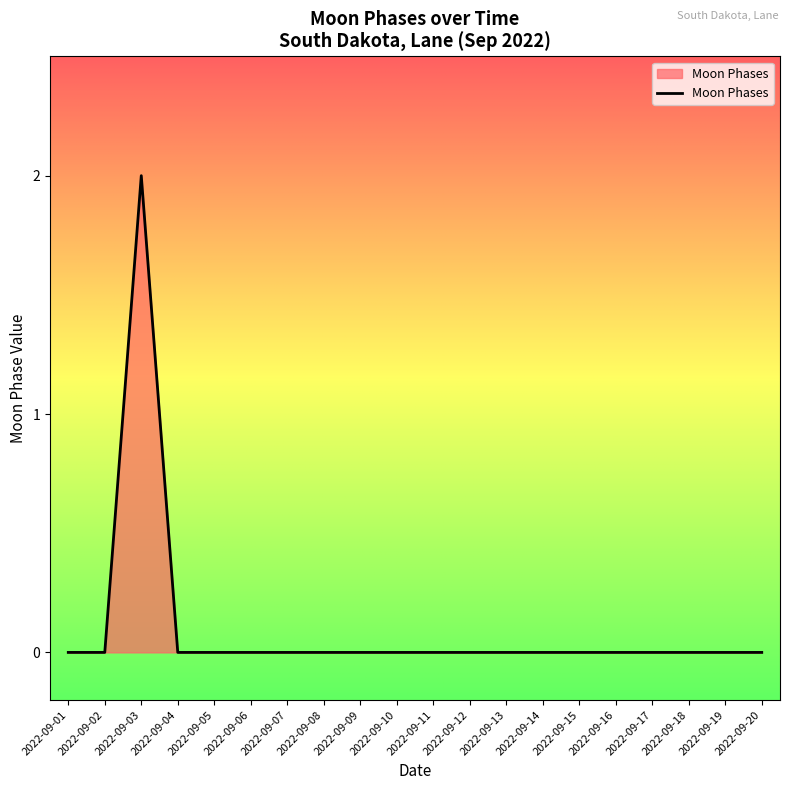

Which label corresponds to the largest value in the chart?

2022-09-03